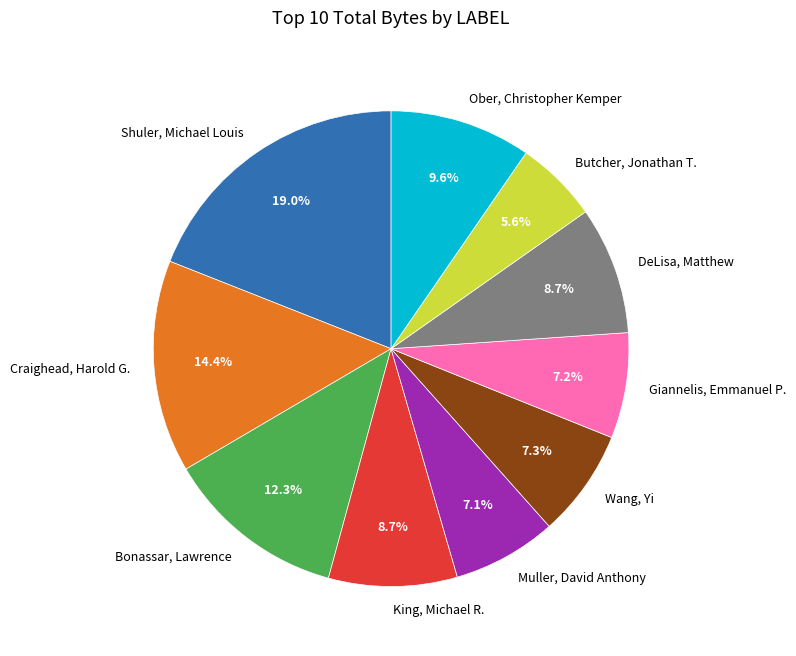

The Craighead, Harold G. slice represents 1% of the pie. True or false?

False